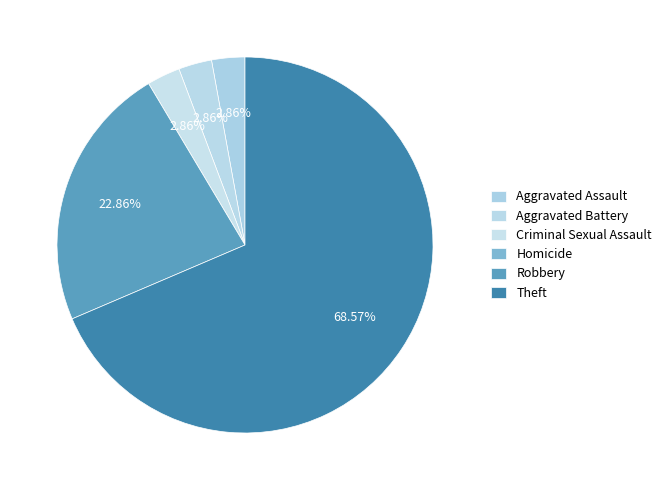

What portion of the pie excludes Robbery?

77.1%